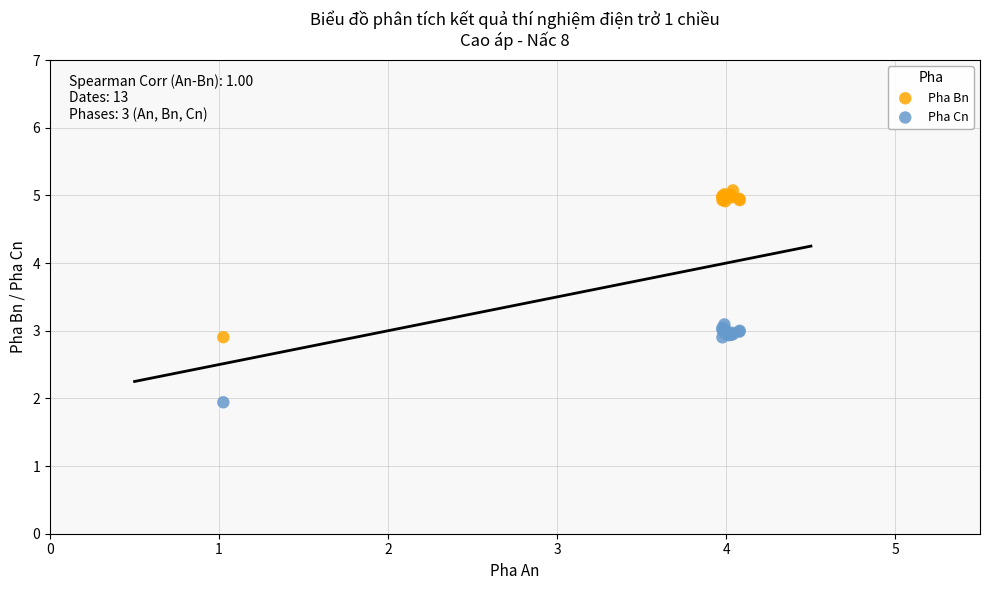

What are all the series names shown in the legend?

Pha Bn, Pha Cn